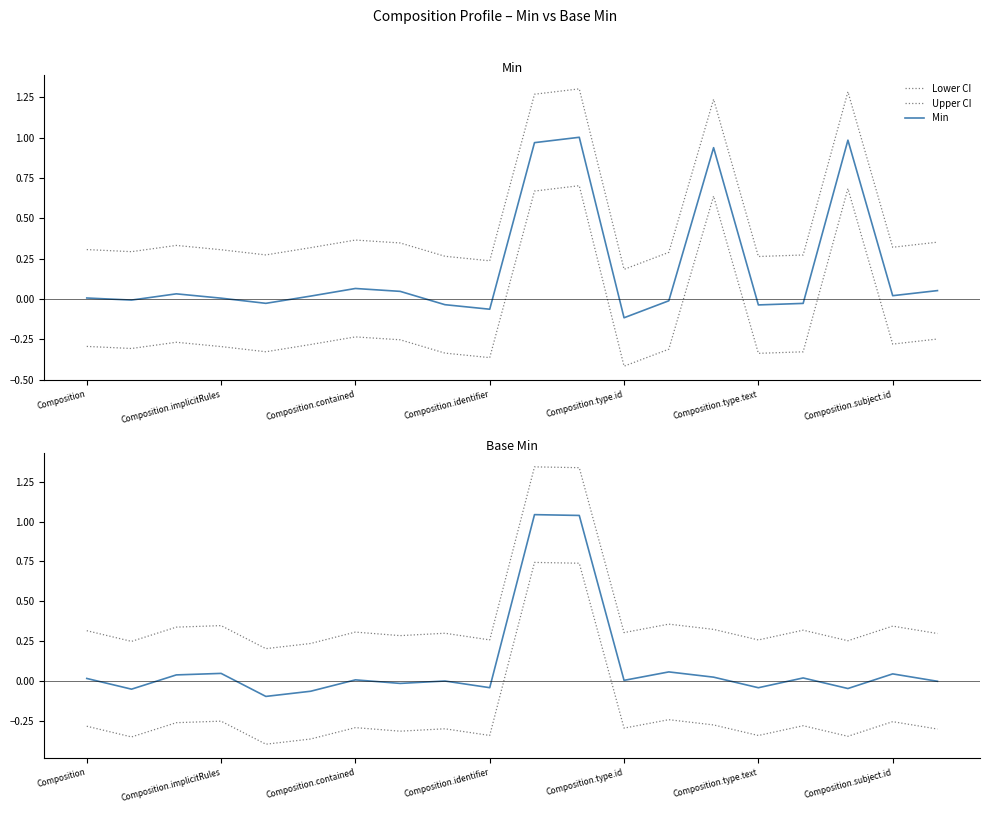

Which series ends up on top after the final intersection of Min and Base Min?

Min